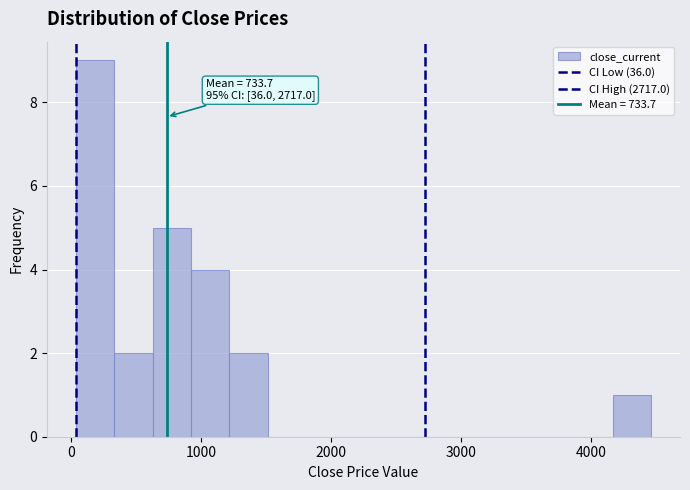

Around what value on the x-axis is the tallest bar? Give the approximate position of its centre, as read against the axis.

200